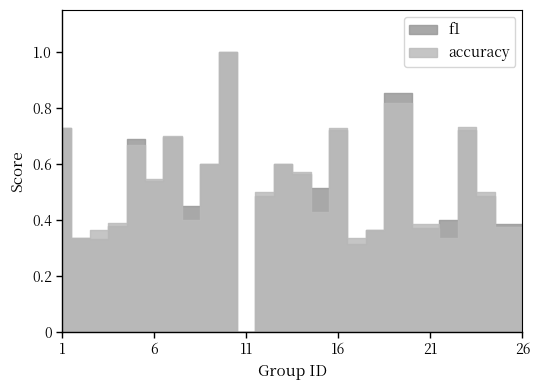

What are all the series names shown in the legend?

f1, accuracy